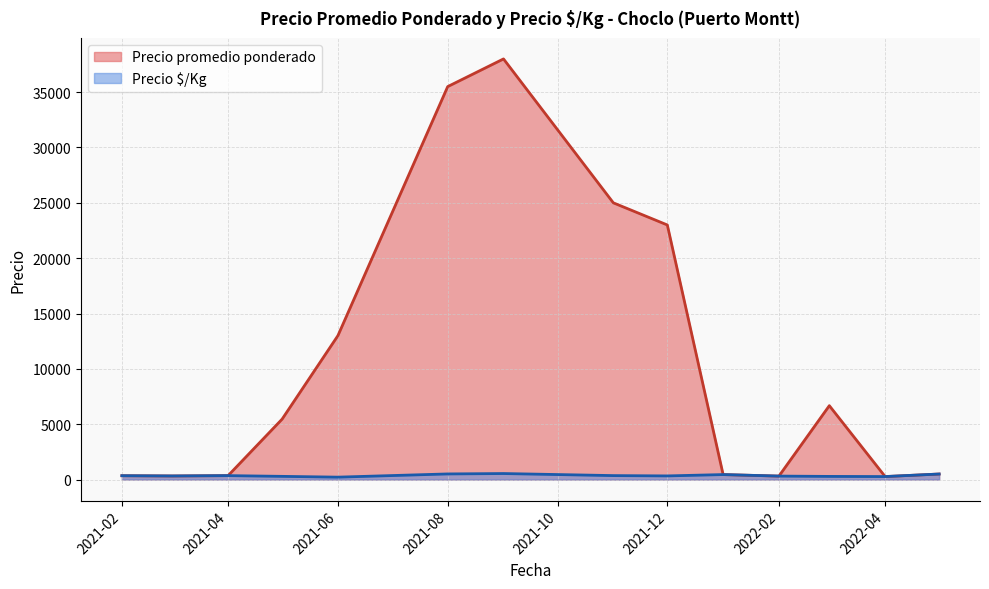

Does the chart have visible grid lines?

Yes